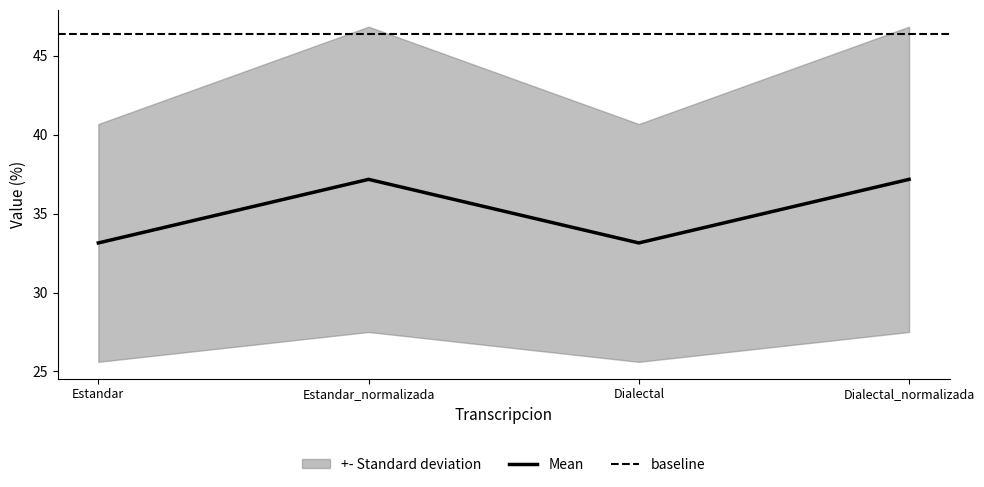

The Orden series shows 16.9 at Dialectal. True or false?

False